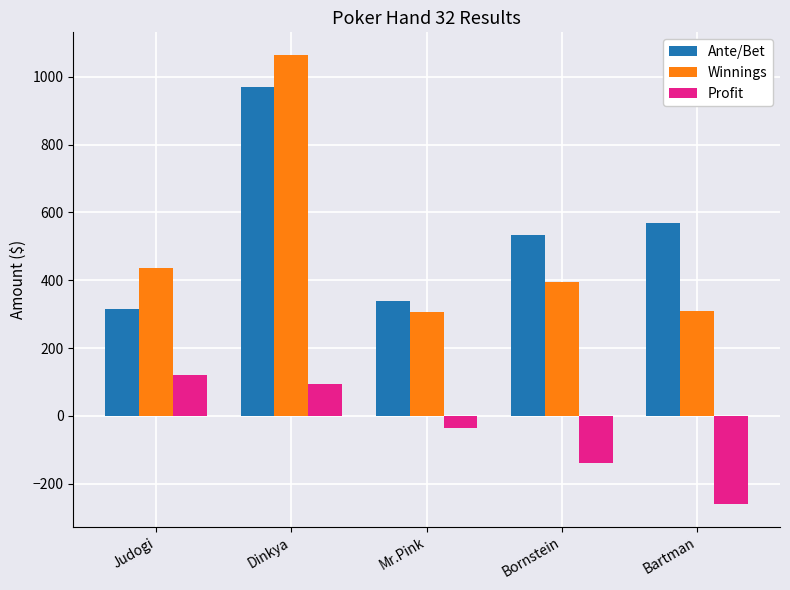

Which series has the widest spread of values?

Winnings